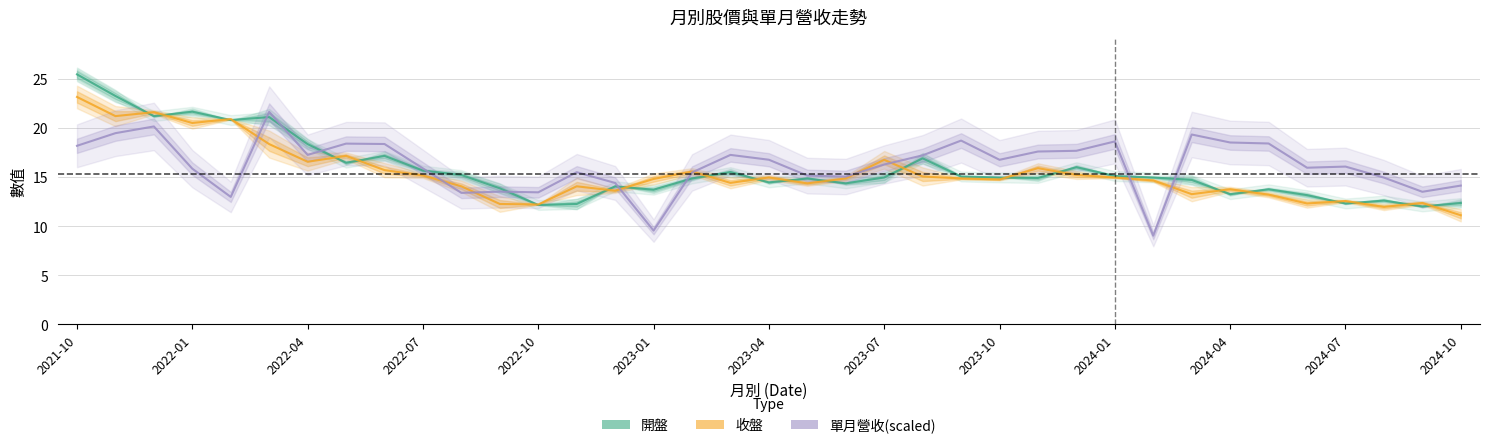

What are all the series names shown in the legend?

開盤, 收盤, 單月營收(scaled)